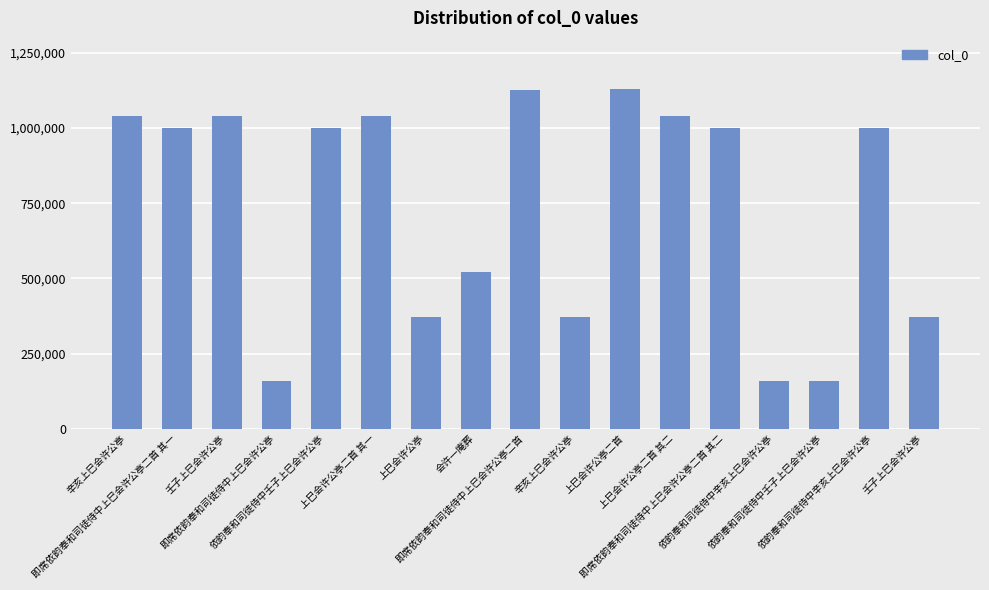

Does the chart contain any negative values?

No